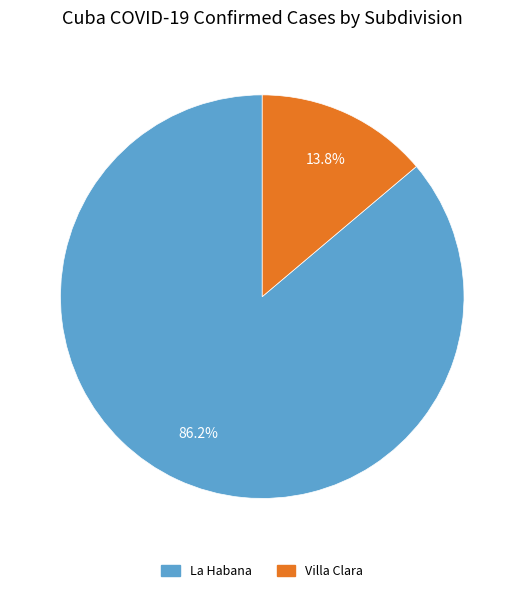

What is the majority slice?

La Habana